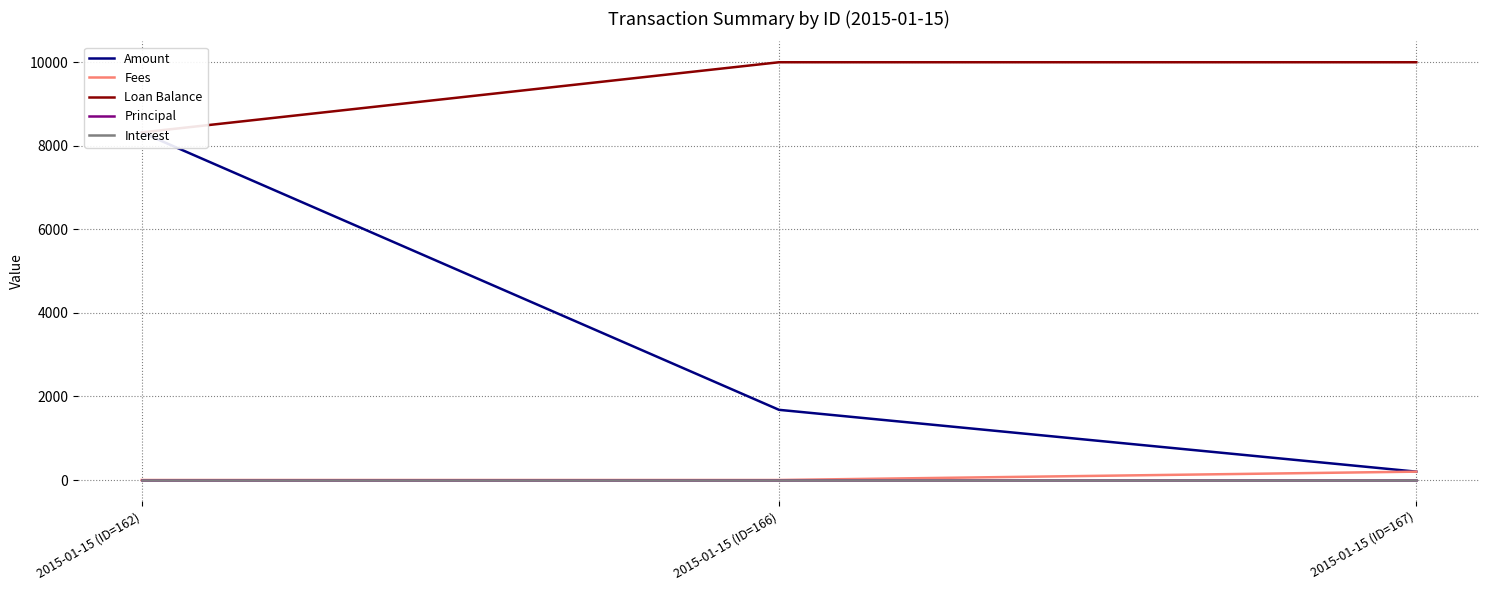

List the labels in order of Fees value, smallest first.

2015-01-15 (ID=162), 2015-01-15 (ID=166), 2015-01-15 (ID=167)